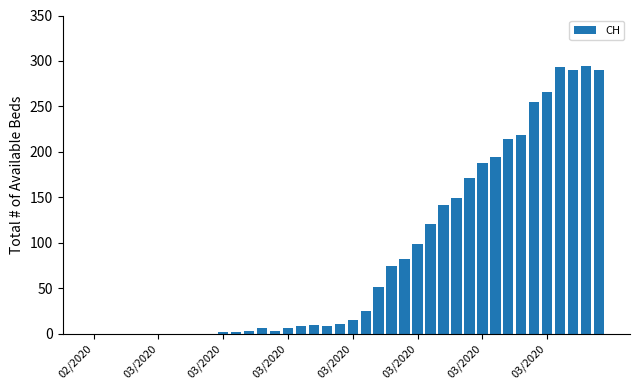

What is the sum of all values?

3488